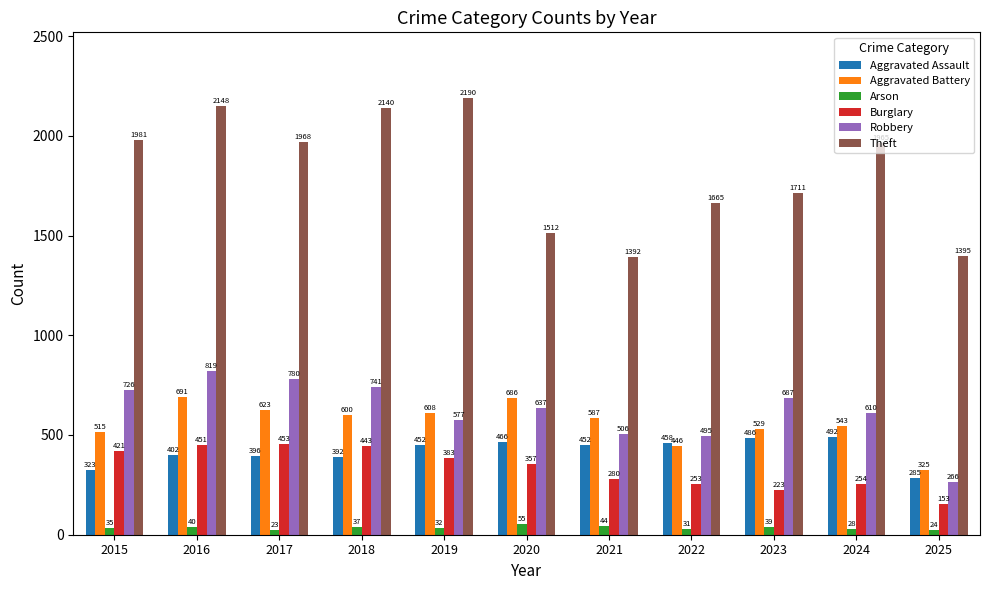

How many bars are there in total?

66